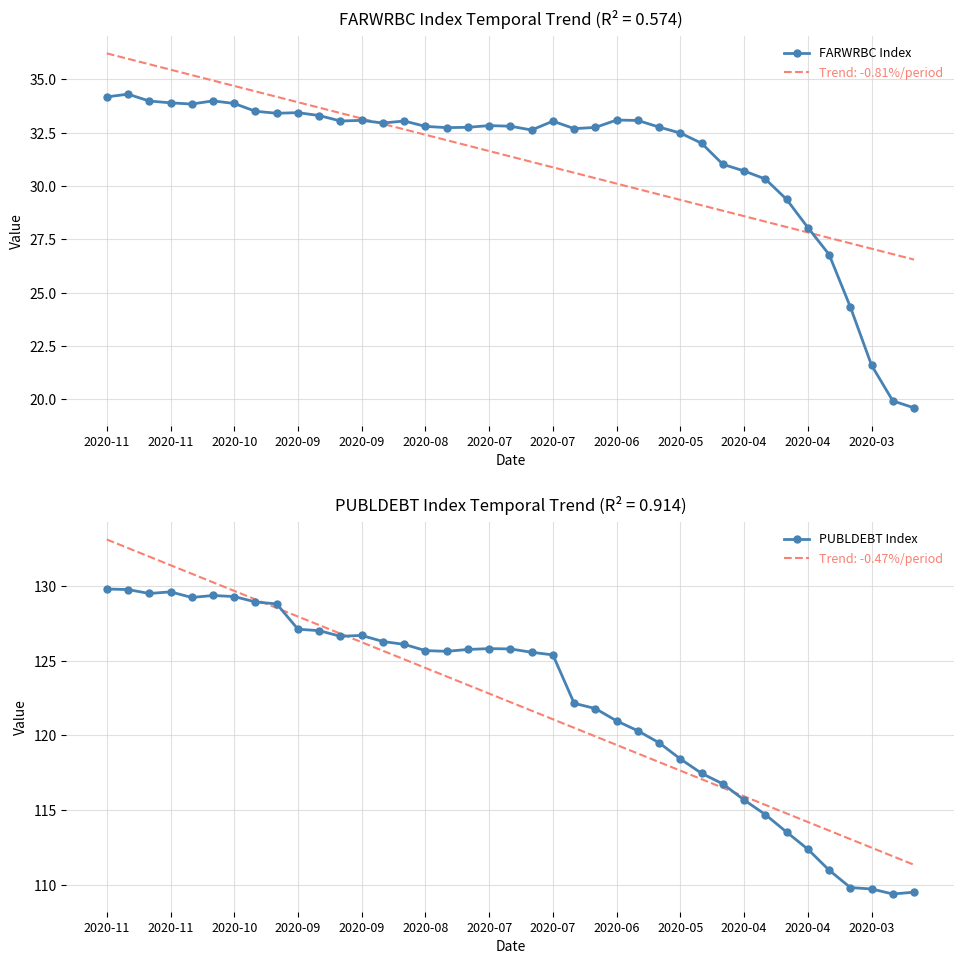

What are all the series names shown in the legend?

FARWRBC Index, PUBLDEBT Index